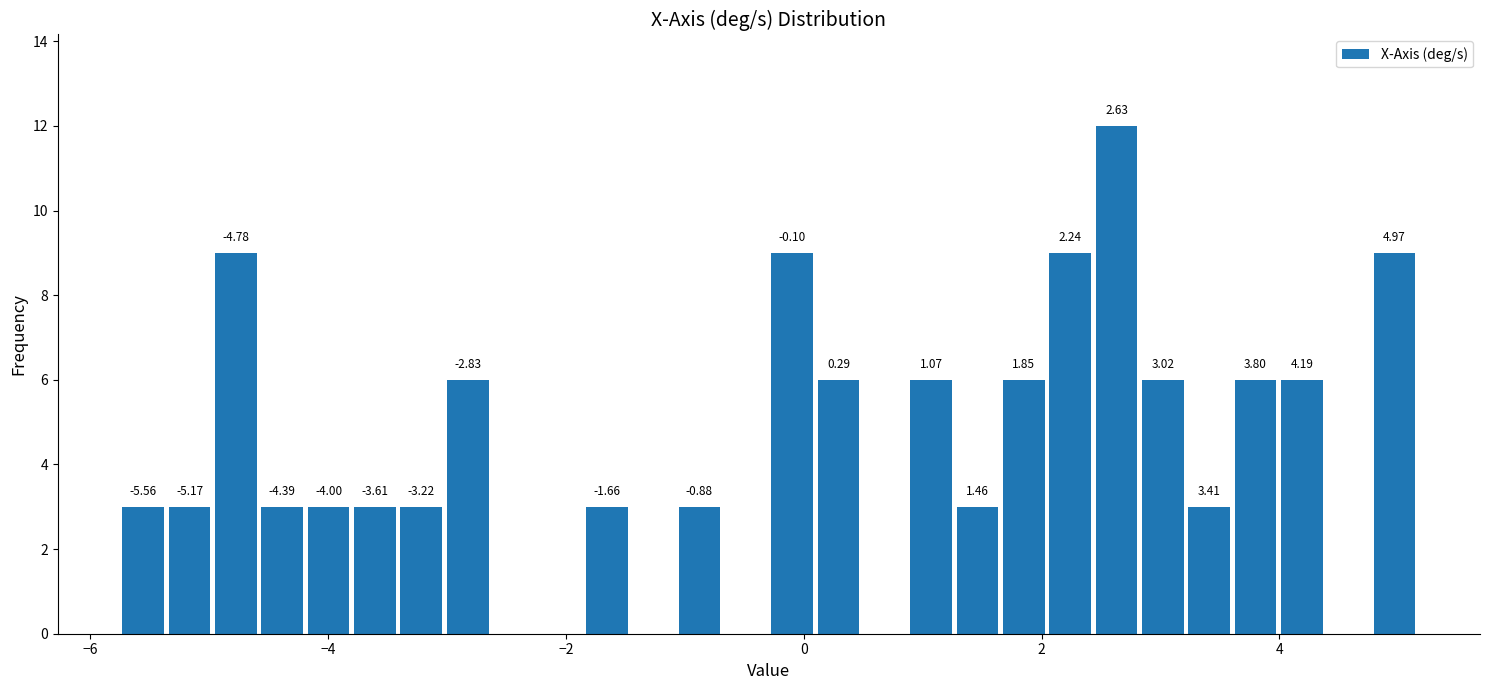

Read against the x-axis, roughly where is the centre of the tallest bar?

2.6